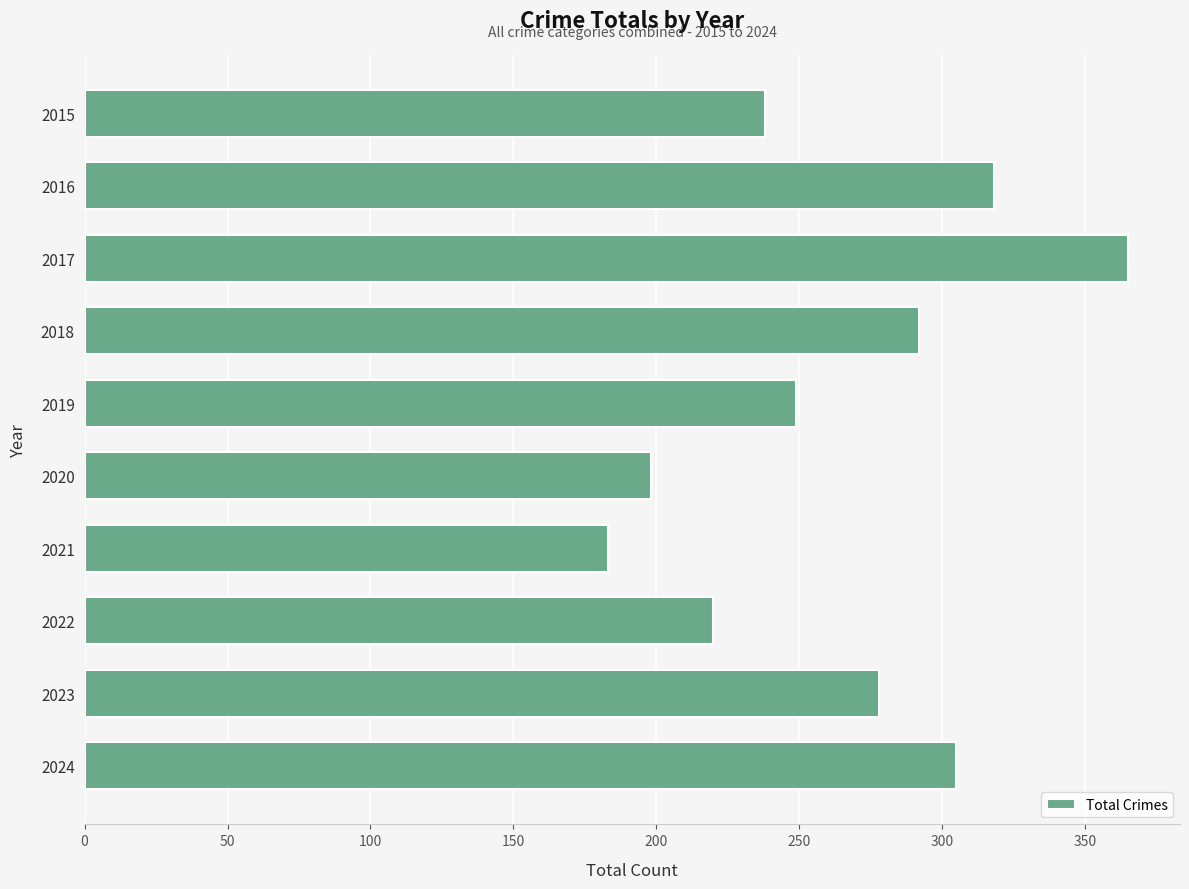

True or false: the data shows 249 at 2019.

True